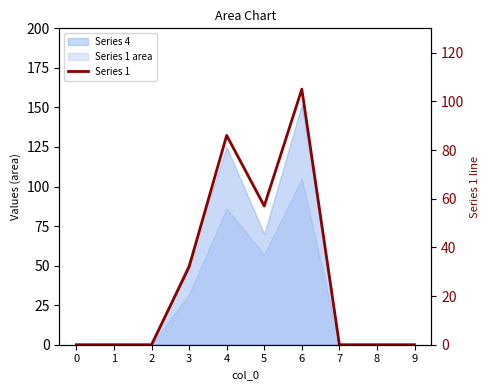

What is the average value?

28